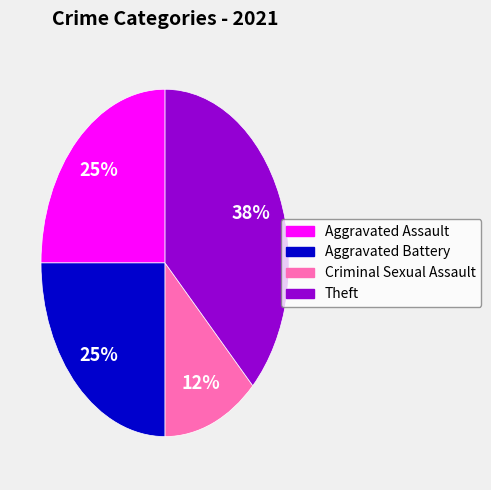

Is there any slice that represents more than half of the pie?

No